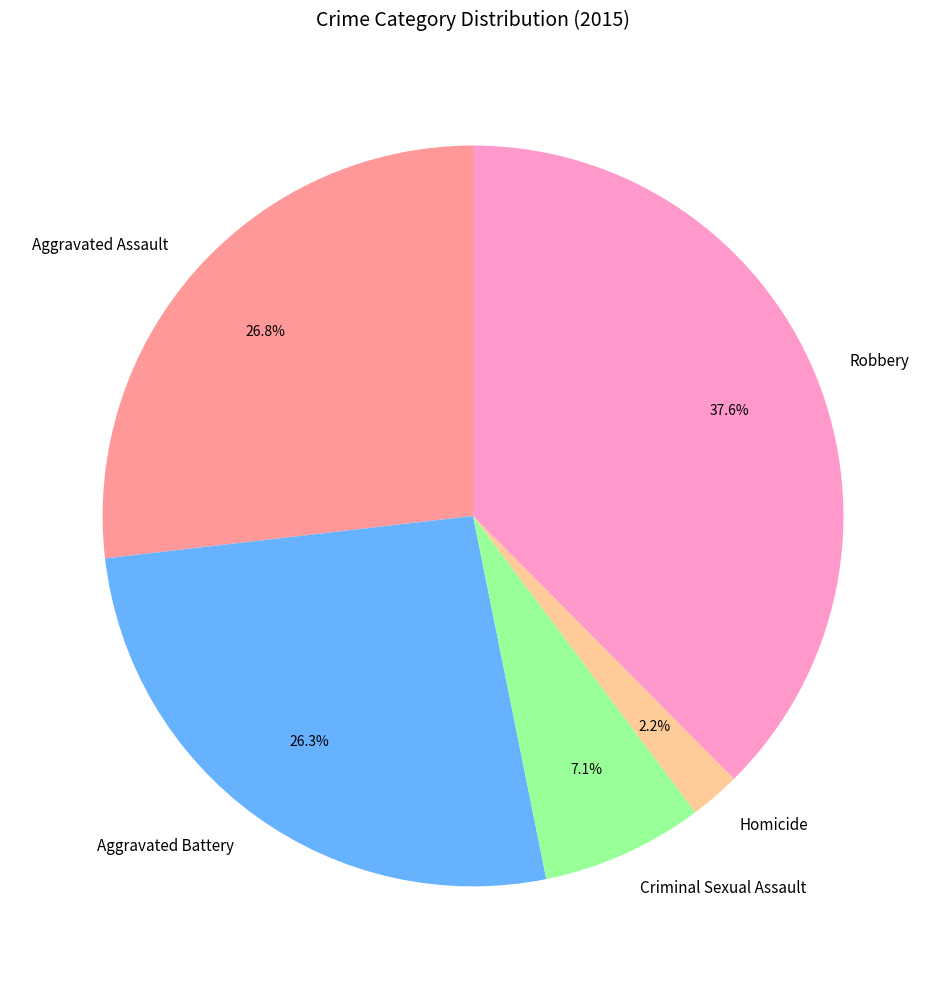

To the nearest percent, what portion does Aggravated Assault represent?

27%